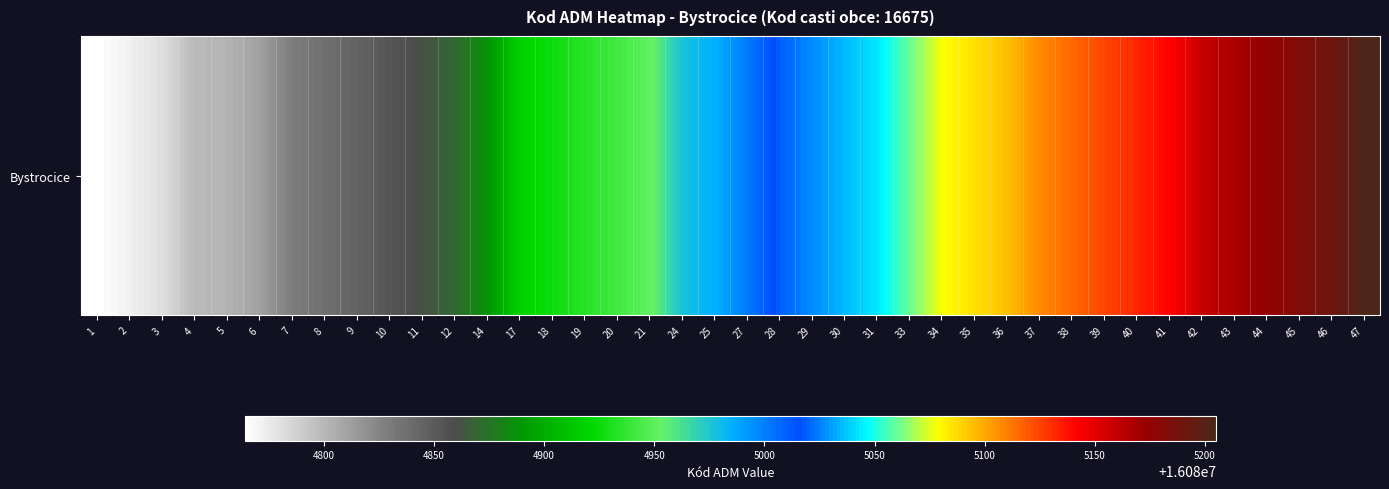

At which label is the value closest to 16084984?

25